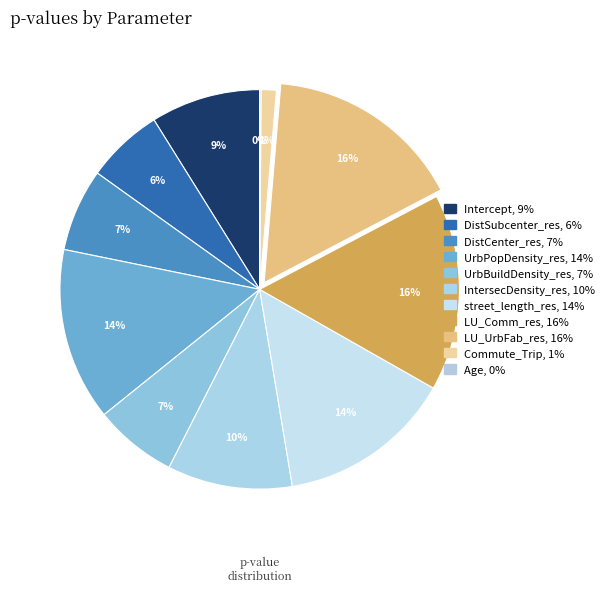

Which has a higher value, Commute_Trip or UrbBuildDensity_res?

UrbBuildDensity_res